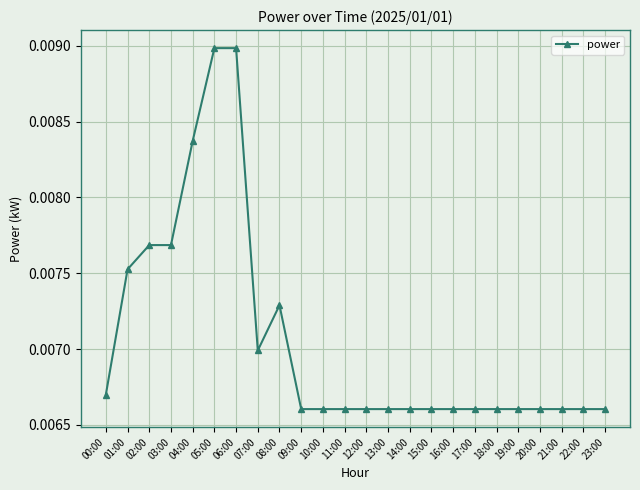

How many values are between 0 and 1?

24